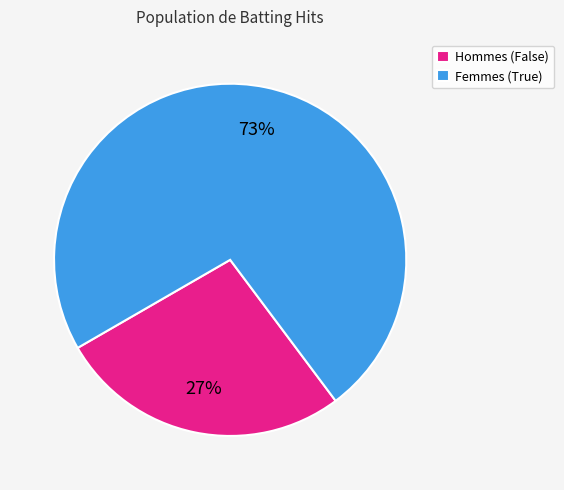

True or false: Femmes (True) accounts for 86% of the total.

False